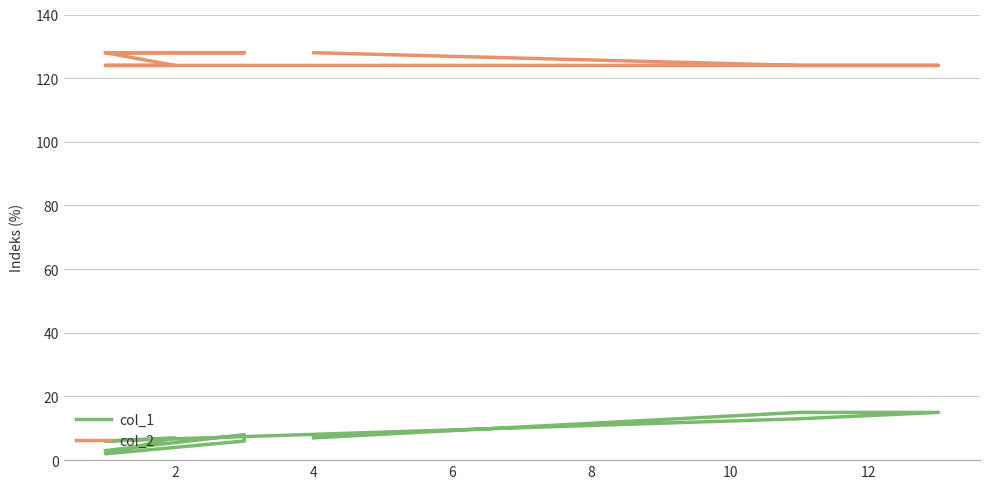

What is the sum of all col_2 values?

1260